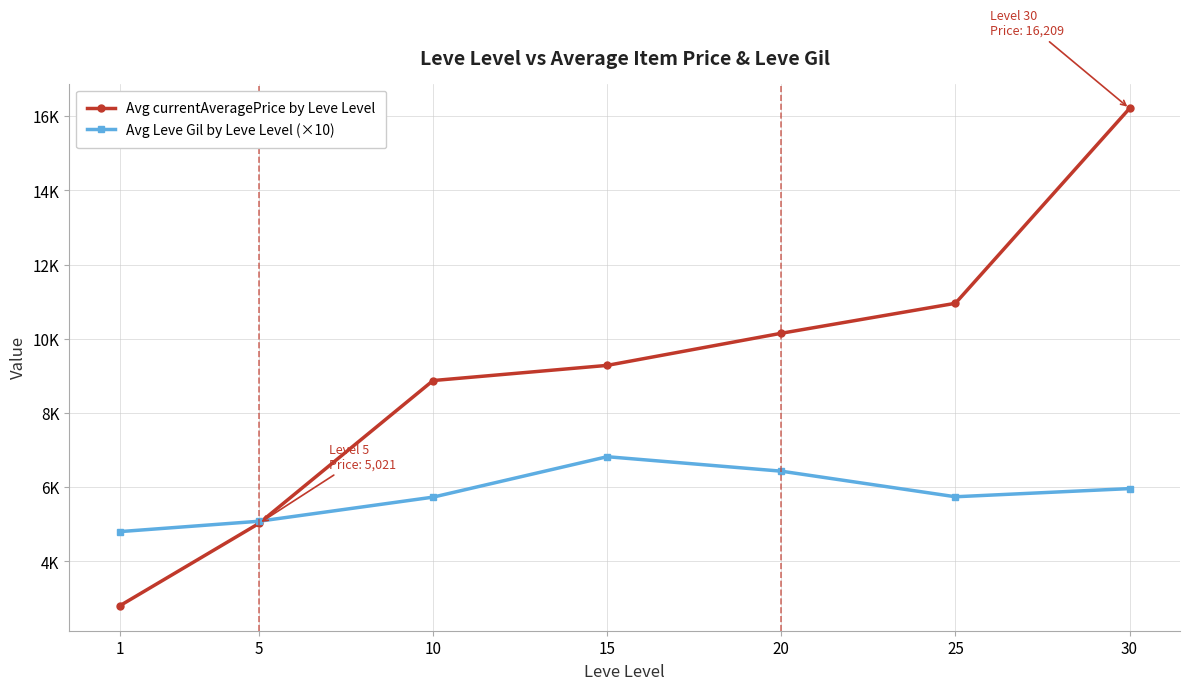

At how many categories does at least one series exceed 9602?

3